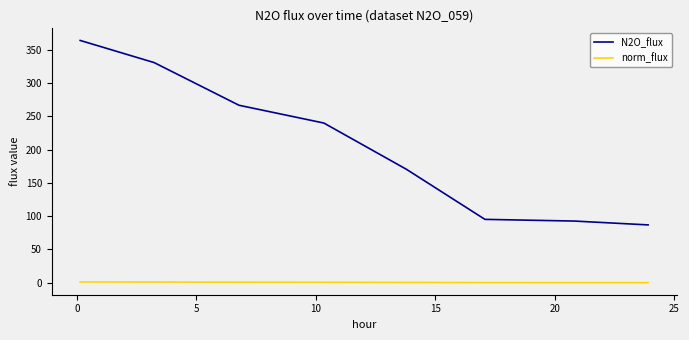

True or false: norm_flux and N2O_flux cross at least once.

False